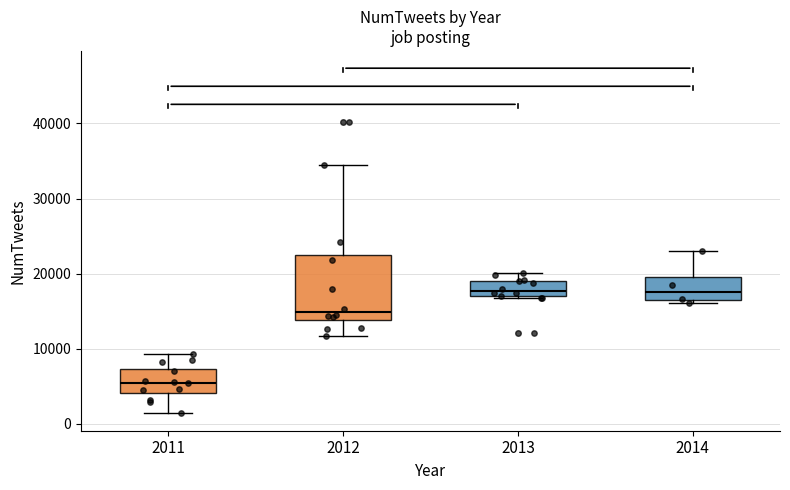

Reading left to right, read every box against the y-axis: the position of its median line, the range the box covers, and the ends of its whiskers. The values are not printed on the chart, so give them approximately, as read against the axis.

2011: median 5000, box 4000 to 7000, whiskers 1000 to 9000
2012: median 15000, box 14000 to 22000, whiskers 12000 to 34000
2013: median 18000, box 17000 to 19000, whiskers 17000 to 20000
2014: median 17000, box 16000 to 20000, whiskers 16000 (just below the box's lower edge) to 23000